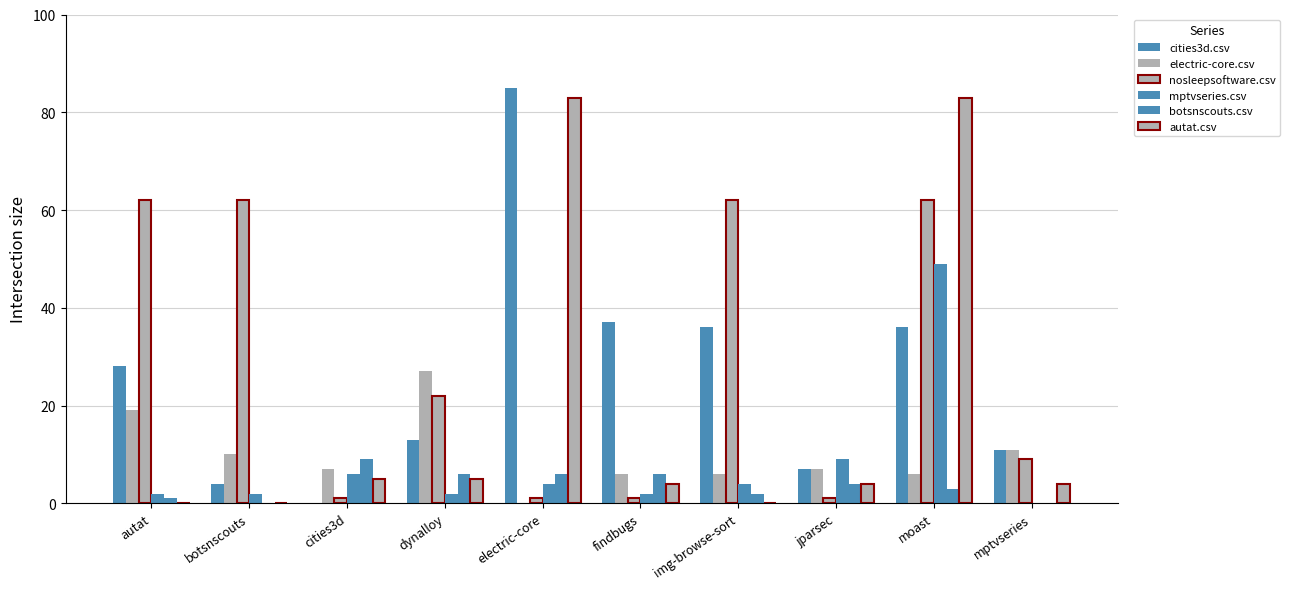

Count the number of categories in the chart.

10